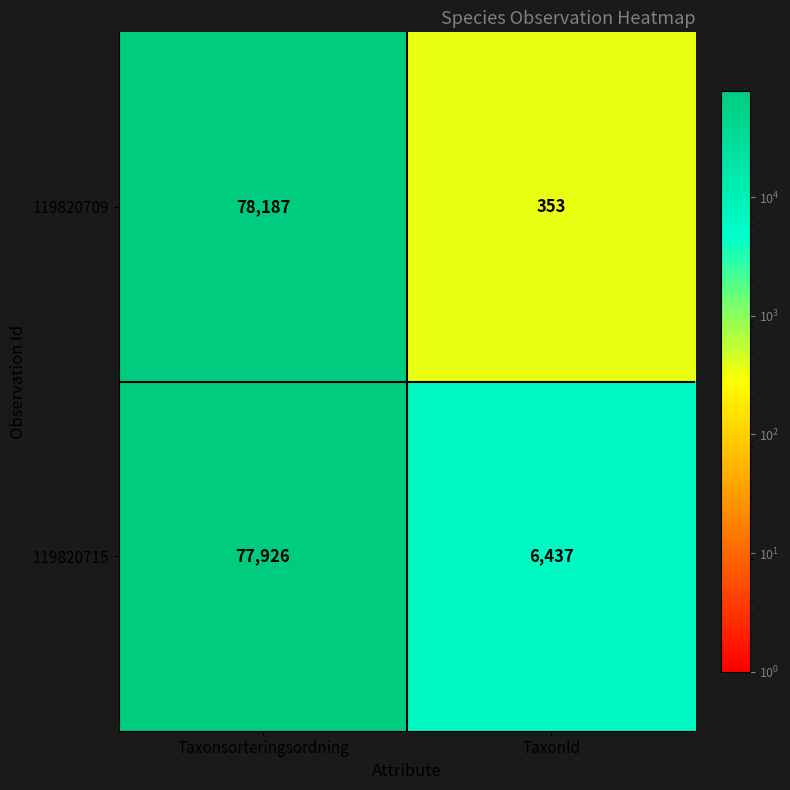

Which series has the widest spread of values?

119820709